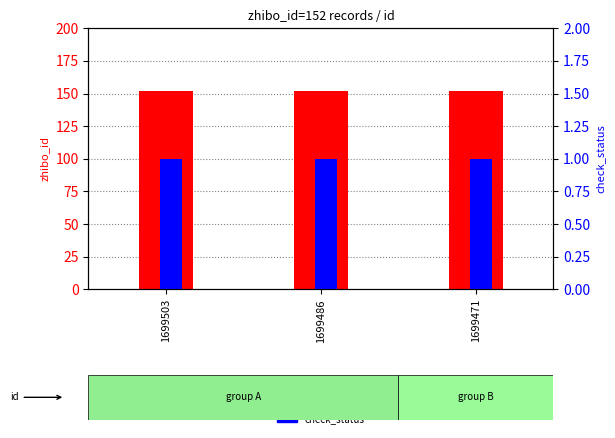

What is the highest value of the check_status series?

1